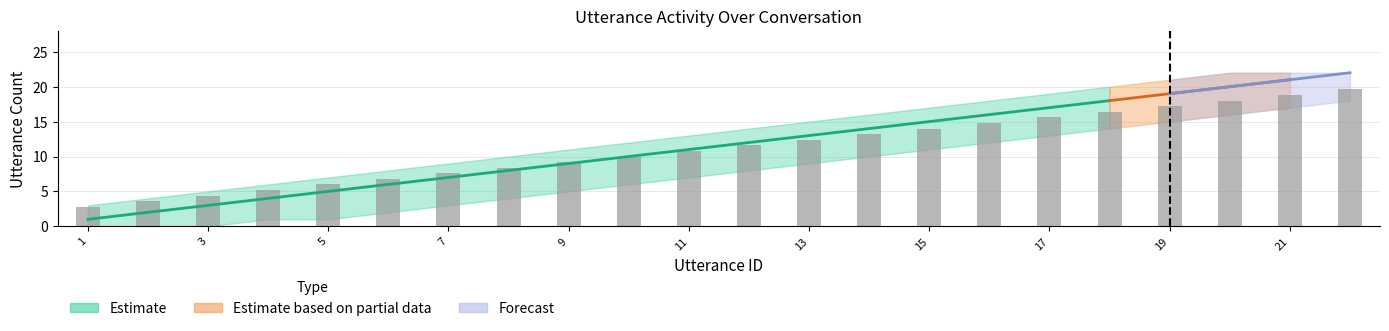

At which label is utterance_id_lower closest to 9?

13